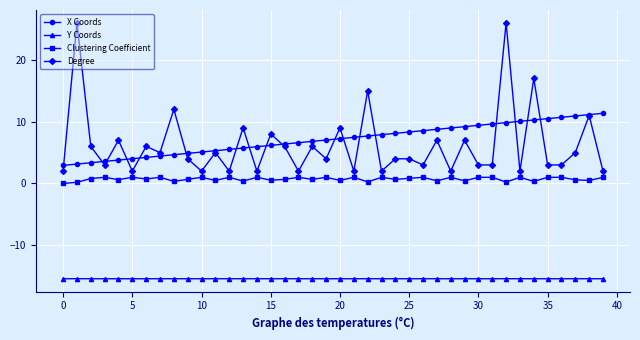

True or false: Y Coords and X Coords cross at least once.

False